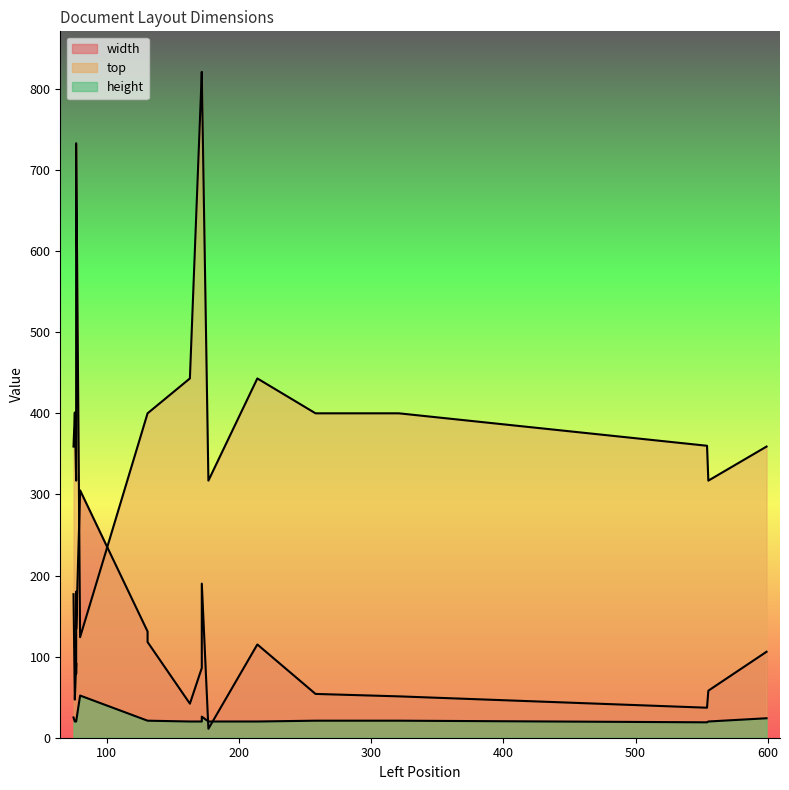

Which category has the highest value across all series?

172